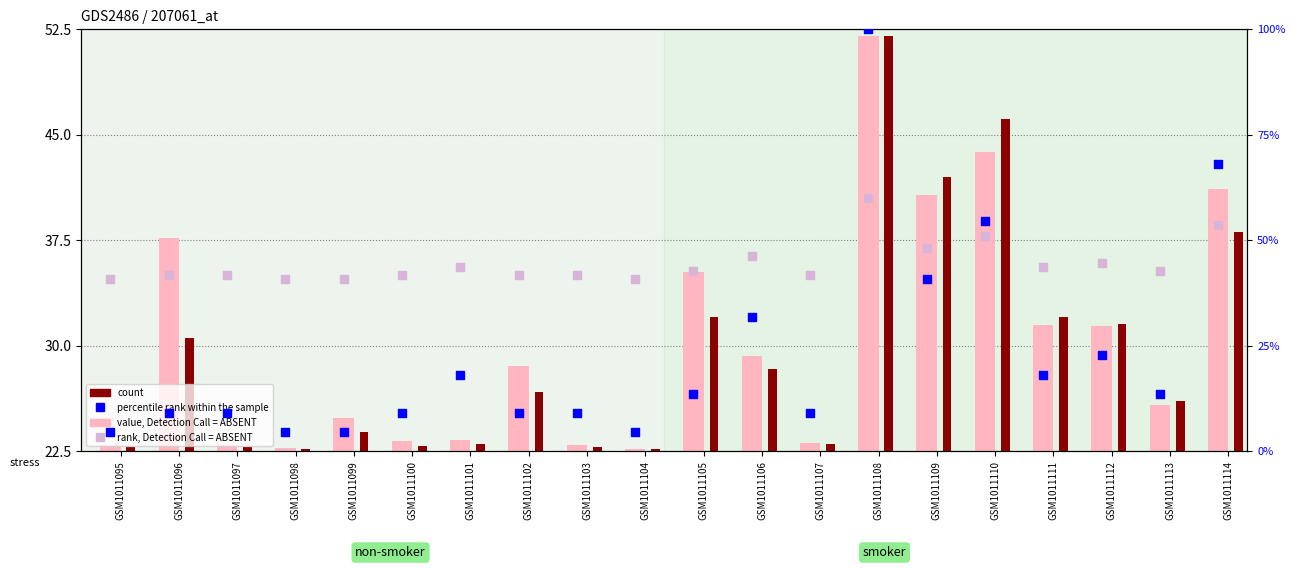

Is the value of count at GSM1011097 greater than the value of value, Detection Call = ABSENT at GSM1011096?

No